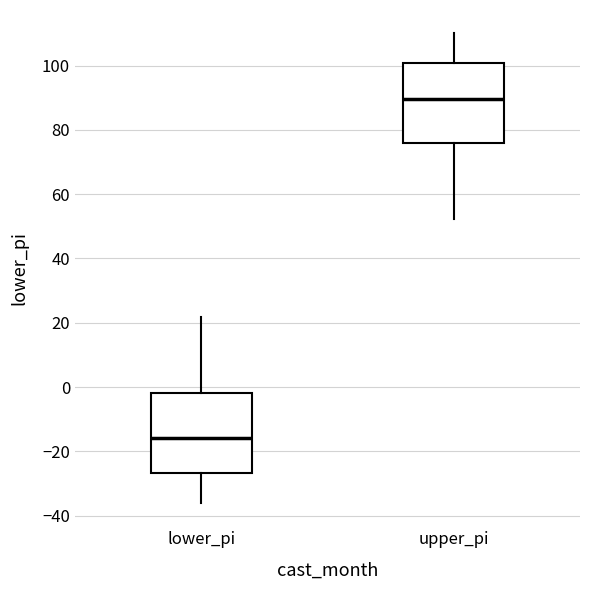

Reading left to right, transcribe this box plot: for each box, give where its median line is, the range the box spans, and where its two whiskers end, as read against the y-axis. The values are not printed on the chart, so give them approximately, as read against the axis.

lower_pi: median -16, box -26 to -2, whiskers -36 to 22
upper_pi: median 90, box 76 to 100, whiskers 52 to 110